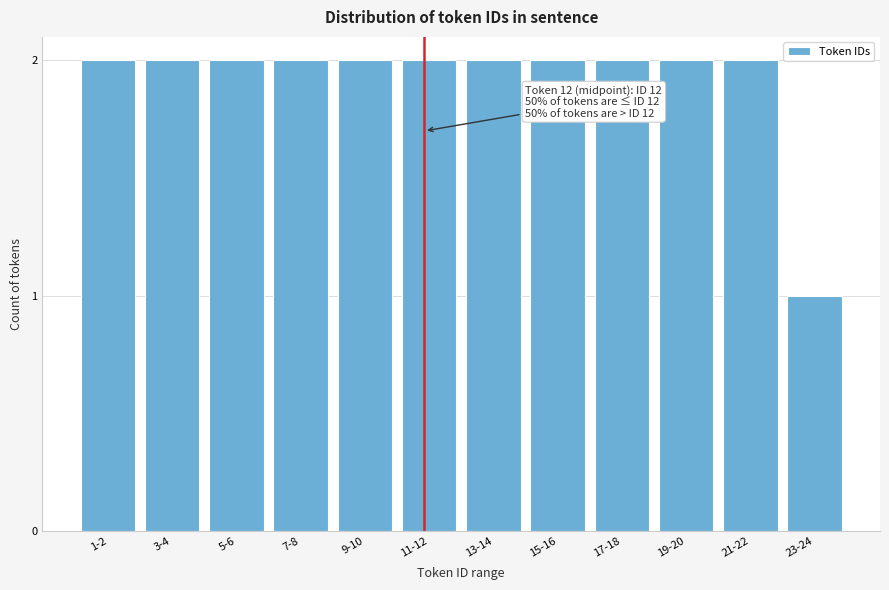

Reading right to left, what are all the values shown in this chart?

23-24=1	21-22=2	19-20=2	17-18=2	15-16=2	13-14=2	11-12=2	9-10=2	7-8=2	5-6=2	3-4=2	1-2=2